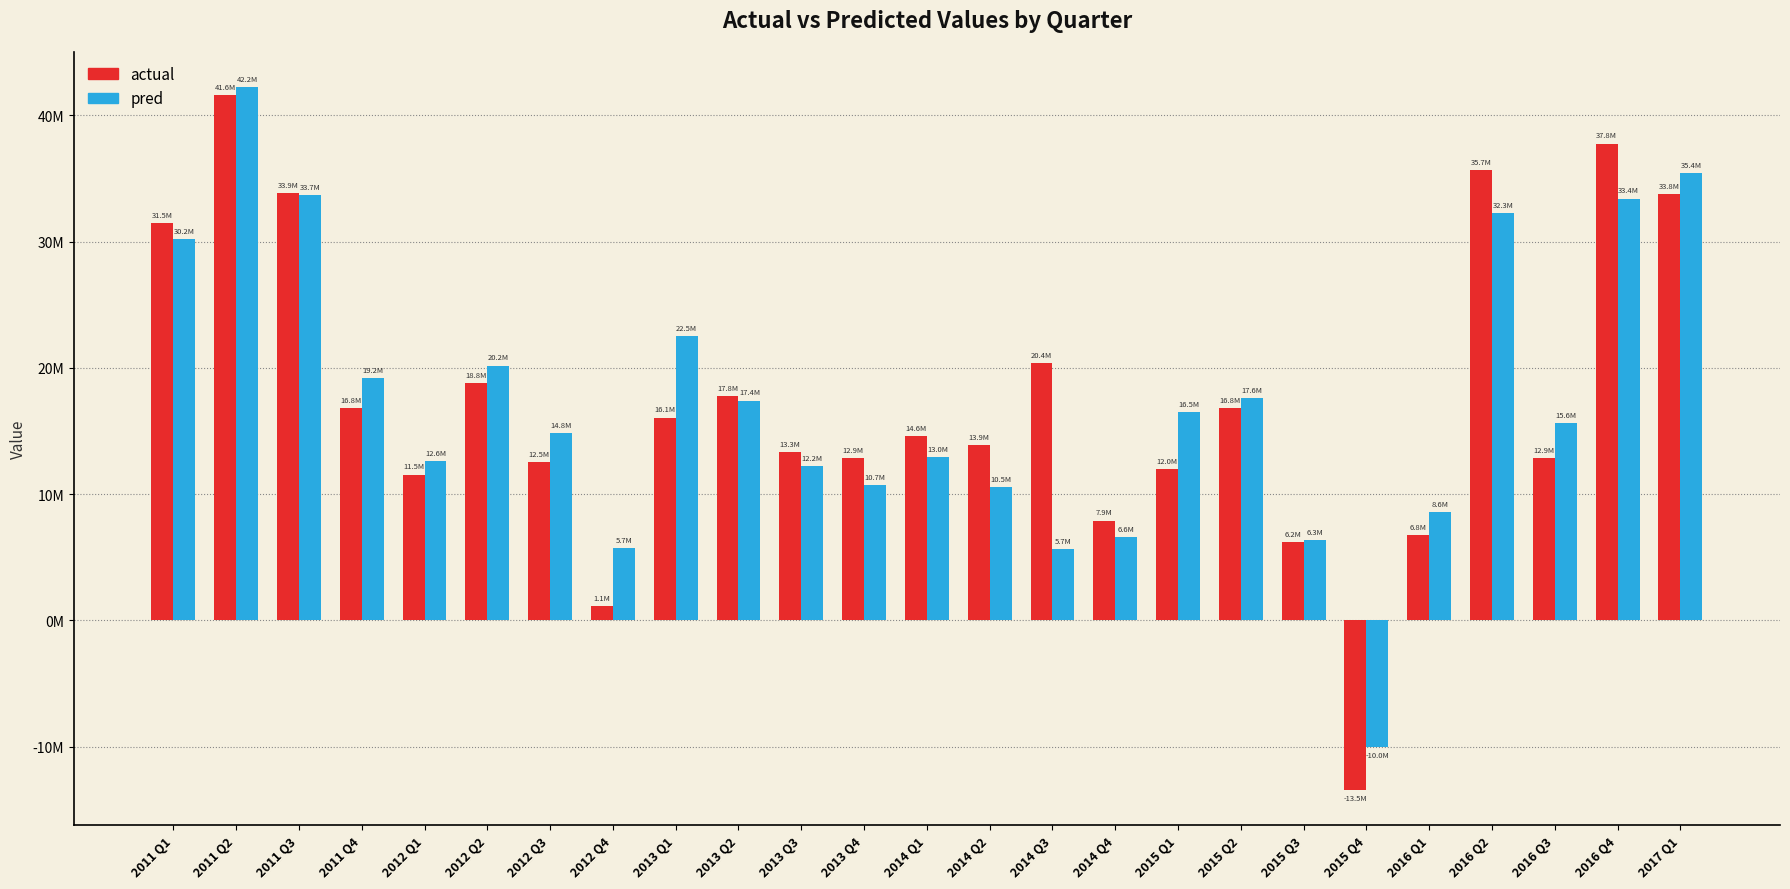

What are all the series names shown in the legend?

actual, pred